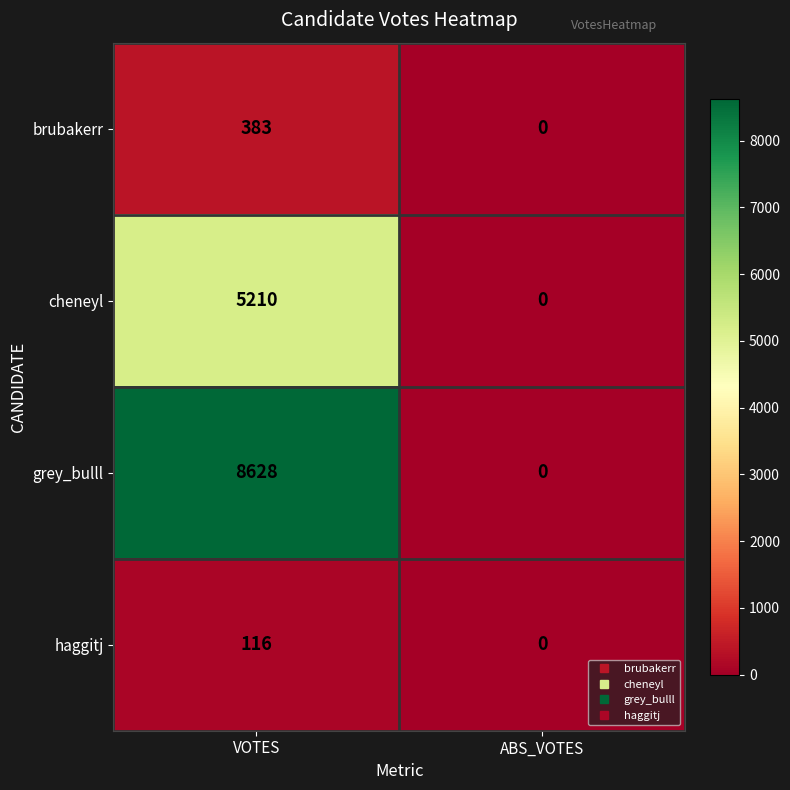

How many data points does each series have?

2